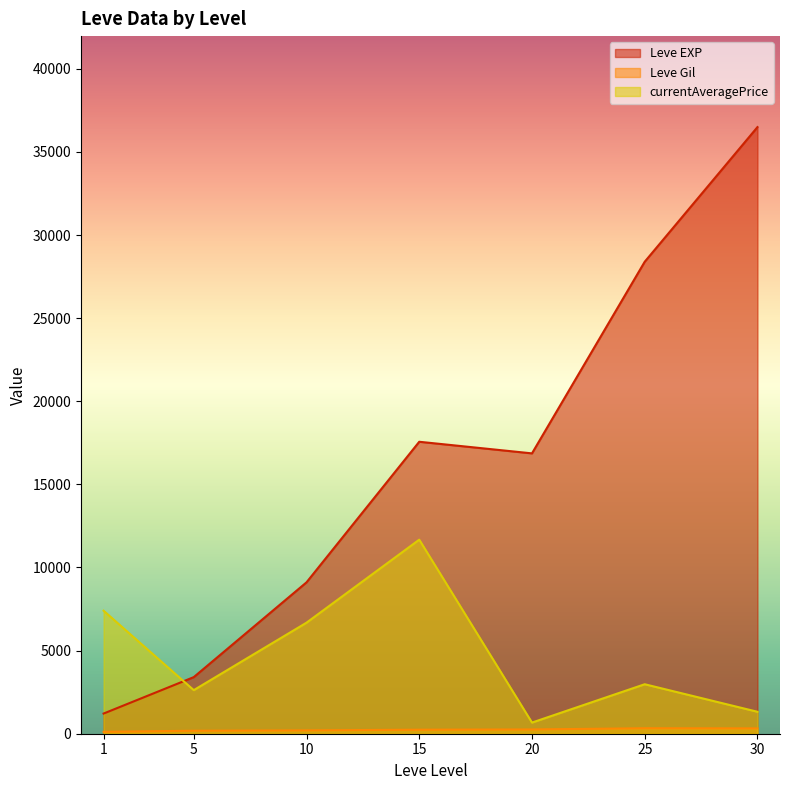

In Leve EXP, how many points are lower than both neighbors (excluding endpoints)?

1